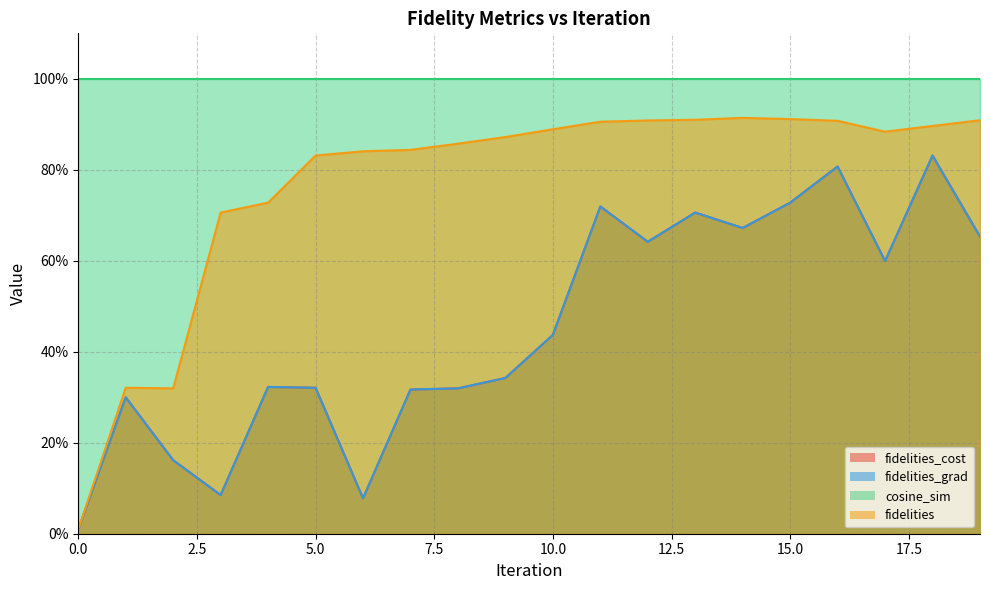

True or false: fidelities_cost and fidelities intersect in this chart.

False